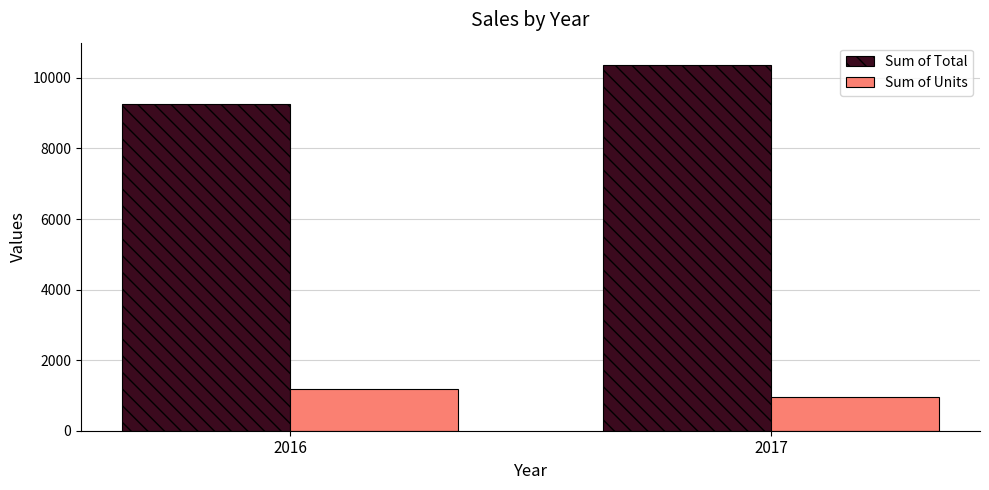

The Sum of Units series shows 1178.0 at 2016. True or false?

True